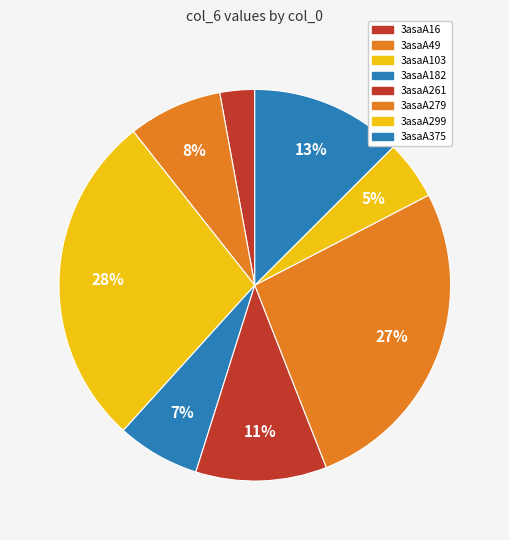

Which slice is the largest?

3asaA103